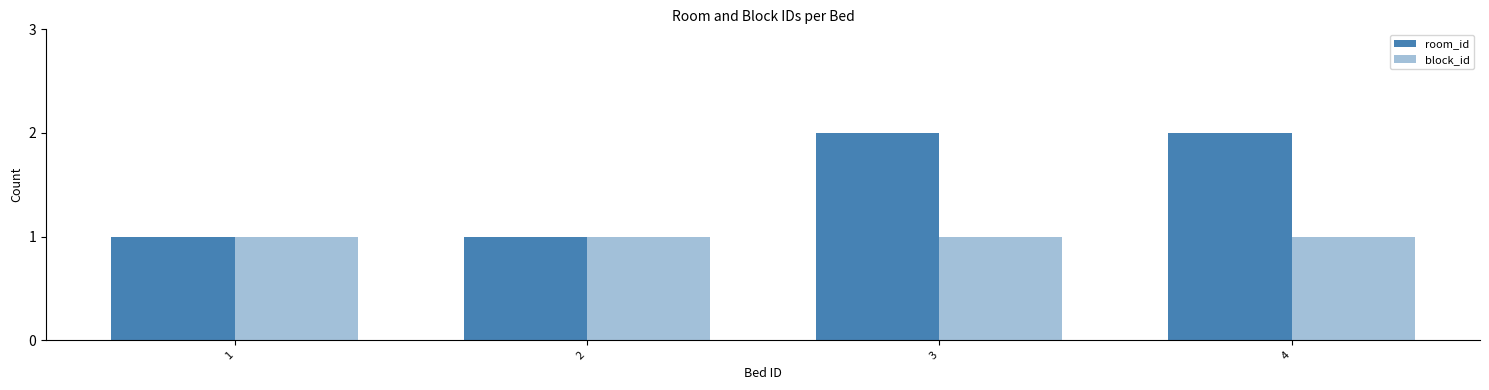

List the labels in order of room_id value, largest first.

3, 4, 1, 2